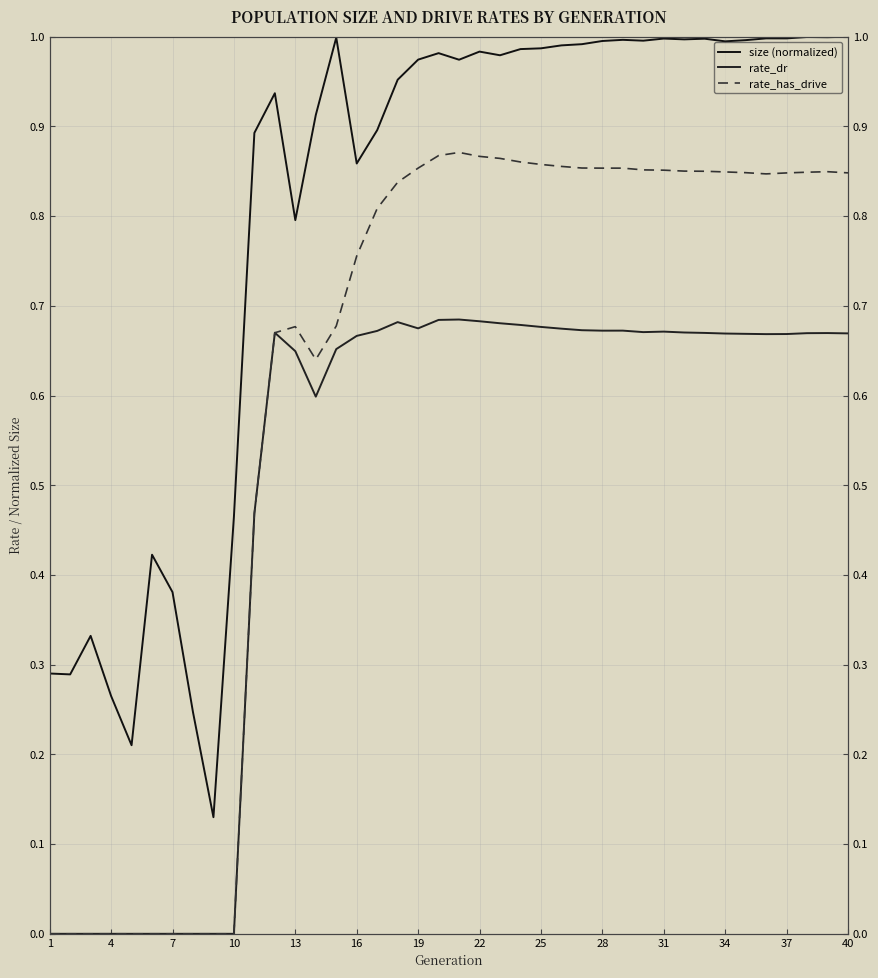

What is the difference between the maximum and second lowest values in the rate_dr series?

0.7